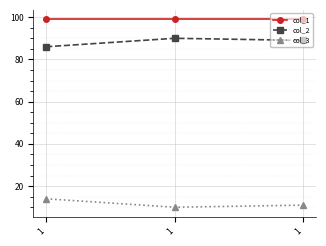

How many data points does each series have?

3